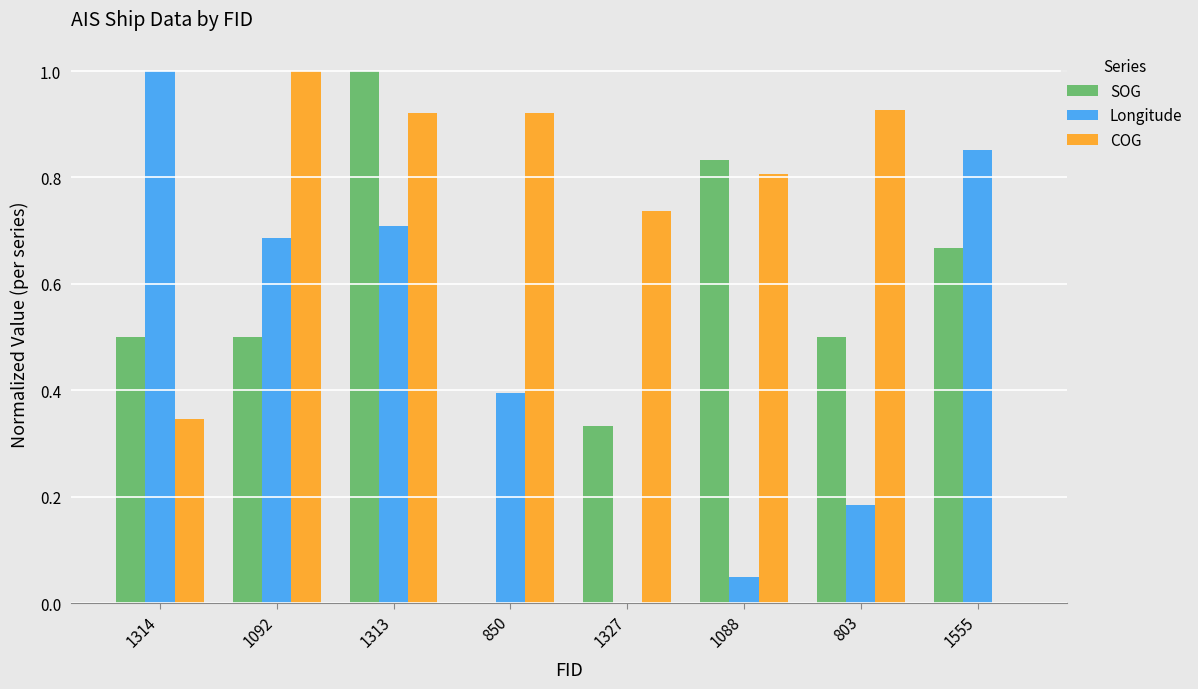

At which category is the sum across all series the highest?

1313